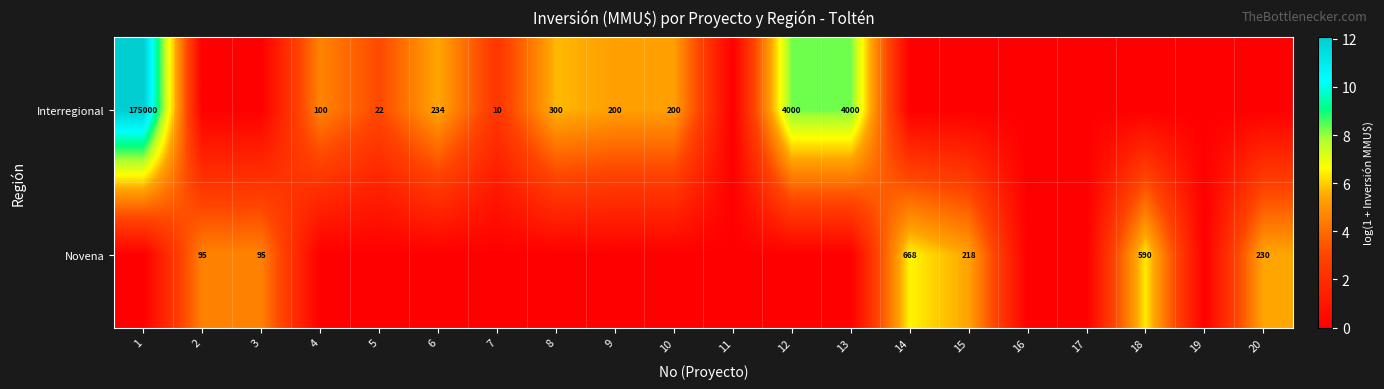

Between 18 and 1, which is larger?

1